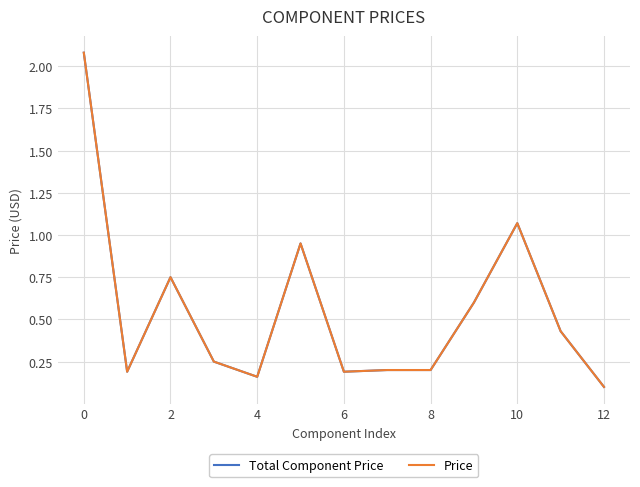

Does the chart display data point markers on the line(s)?

No